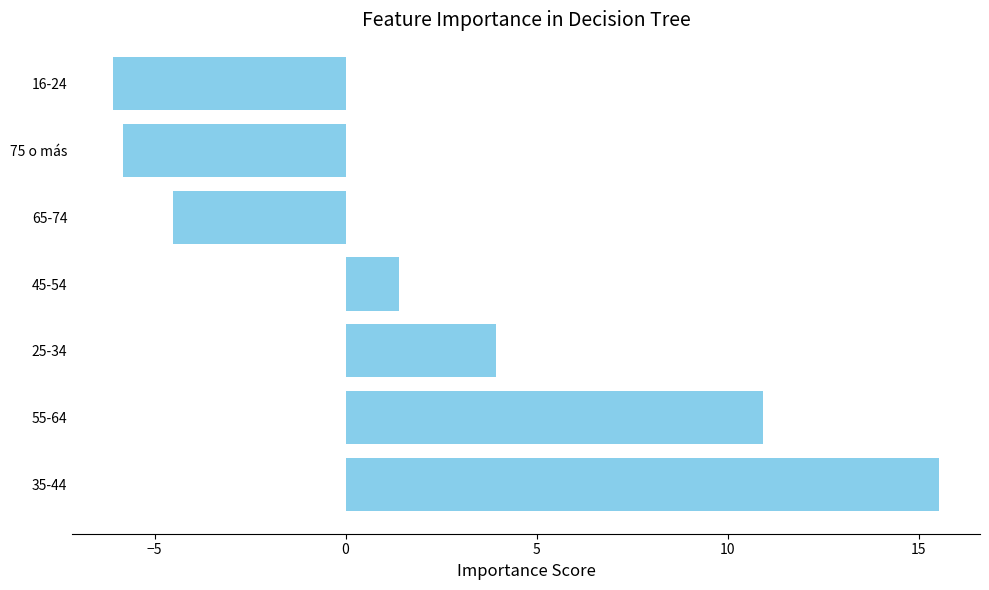

Reading top to bottom, extract all data points from this chart.

16-24=-6.1	75 o más=-5.8	65-74=-4.5	45-54=1.4	25-34=3.9	55-64=10.9	35-44=15.5